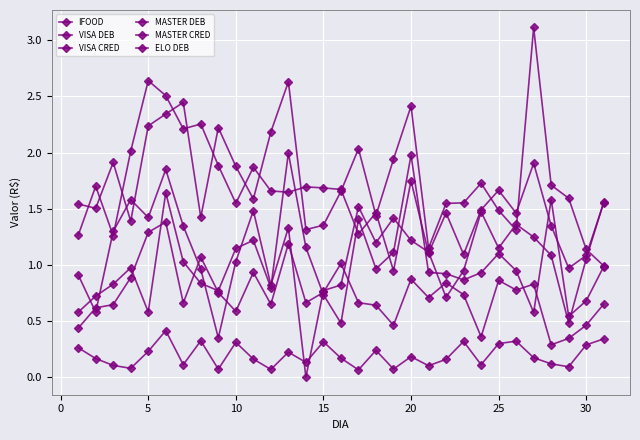

How many positive values does the IFOOD series have?

30